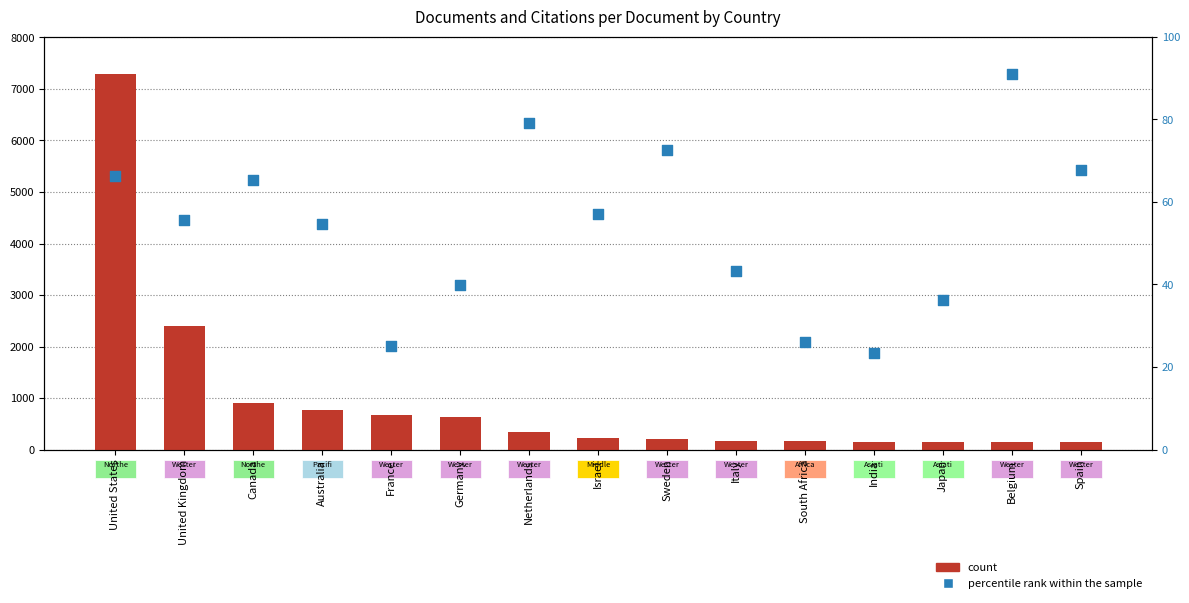

At which category is the sum across all series the highest?

United States